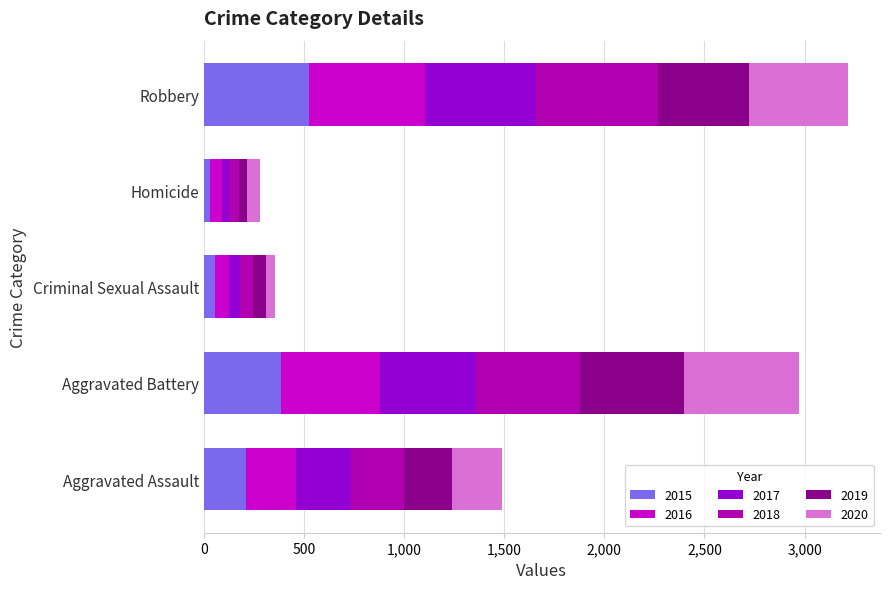

Count the number of categories in the chart.

5